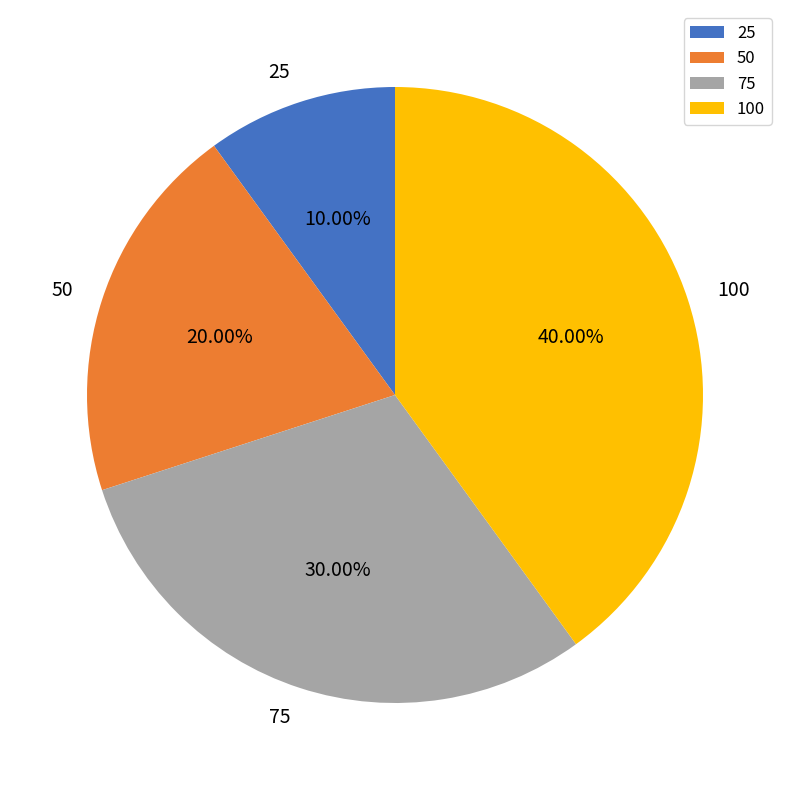

Approximately how many times larger is the value at 100 compared to 50?

2.0